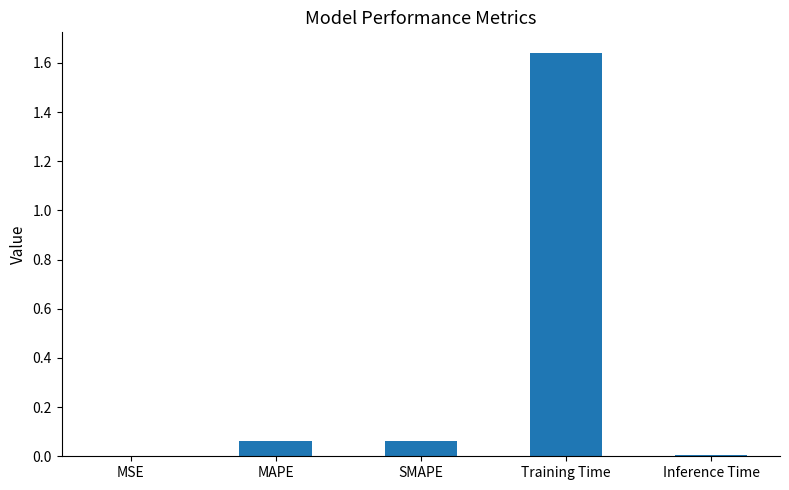

At which category does the chart reach its peak across all series?

Training Time